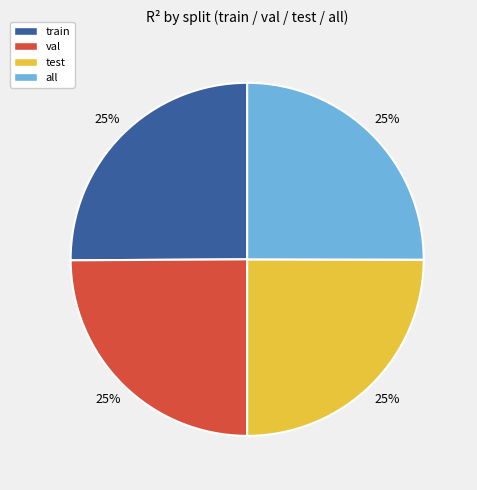

To the nearest percent, what portion does train represent?

25%